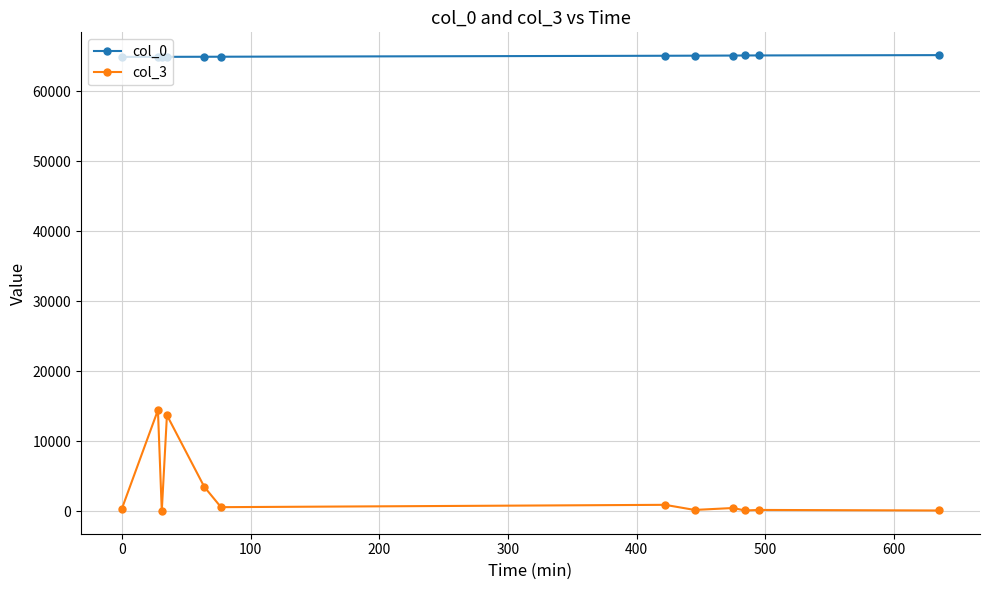

Which series has the largest total across all categories?

col_0